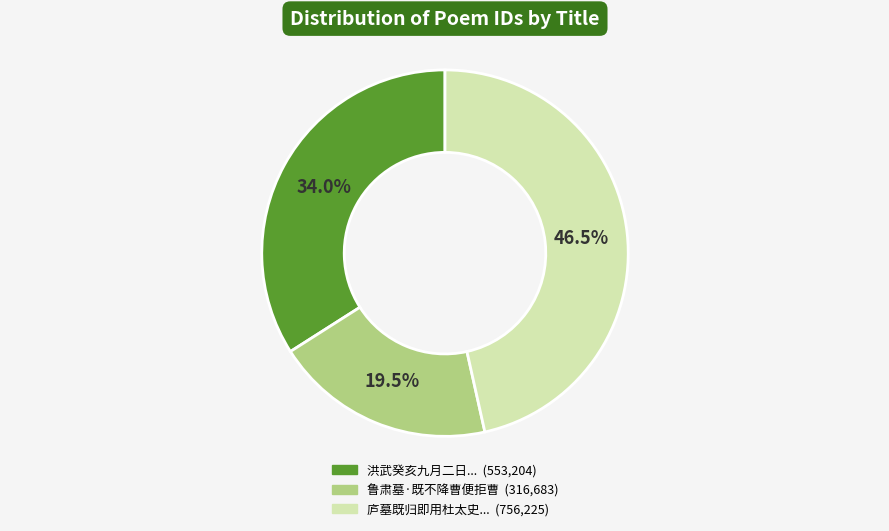

Is there a majority slice in this chart?

No